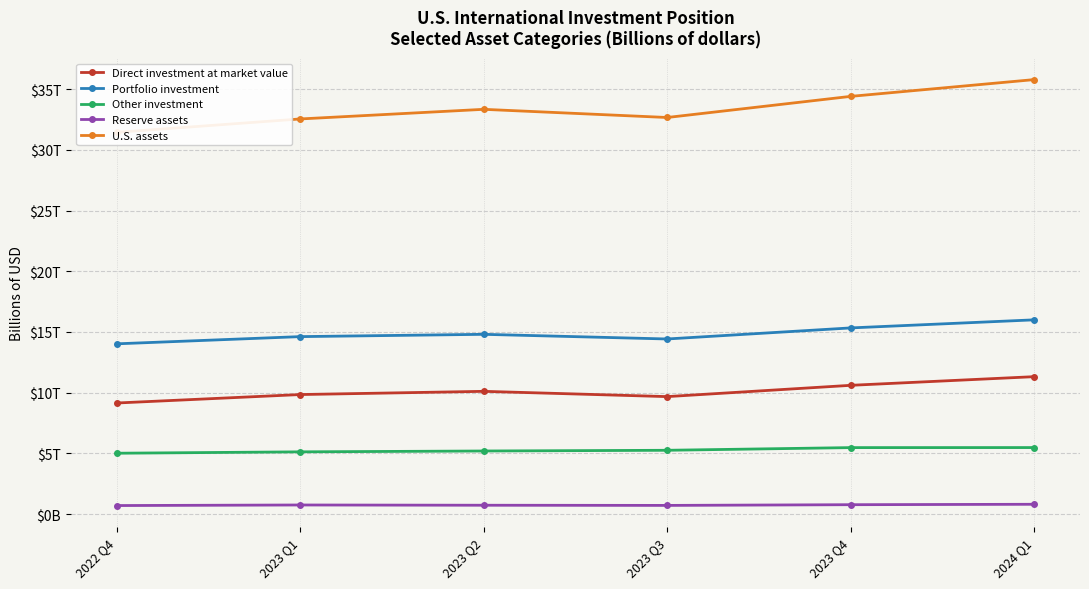

What is the label of the 4th point from the right?

2023 Q2